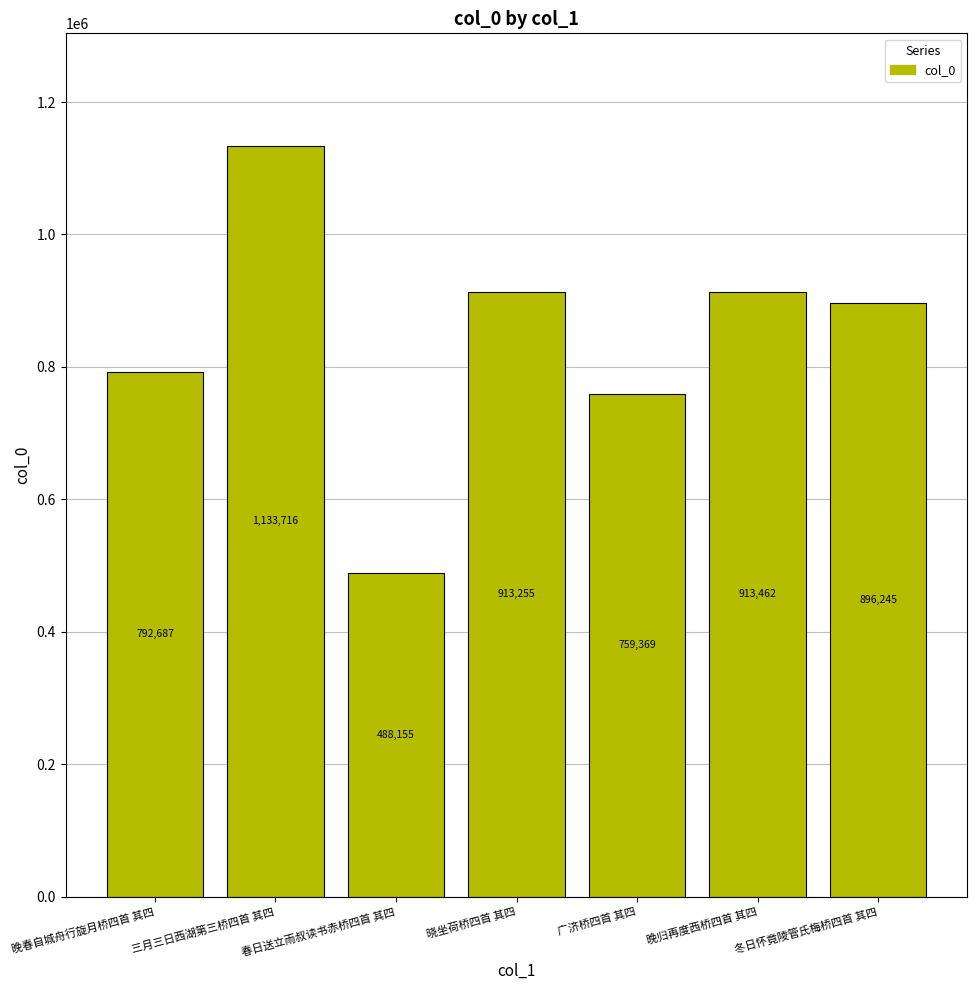

What is the value of the 5th bar from the left?

759369